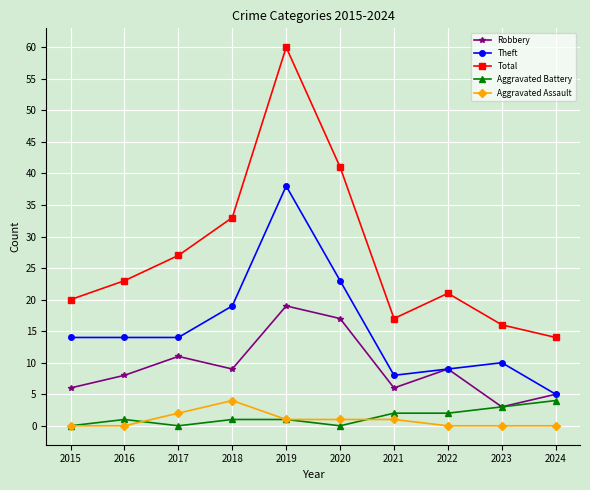

Which category has the highest value across all series?

2019